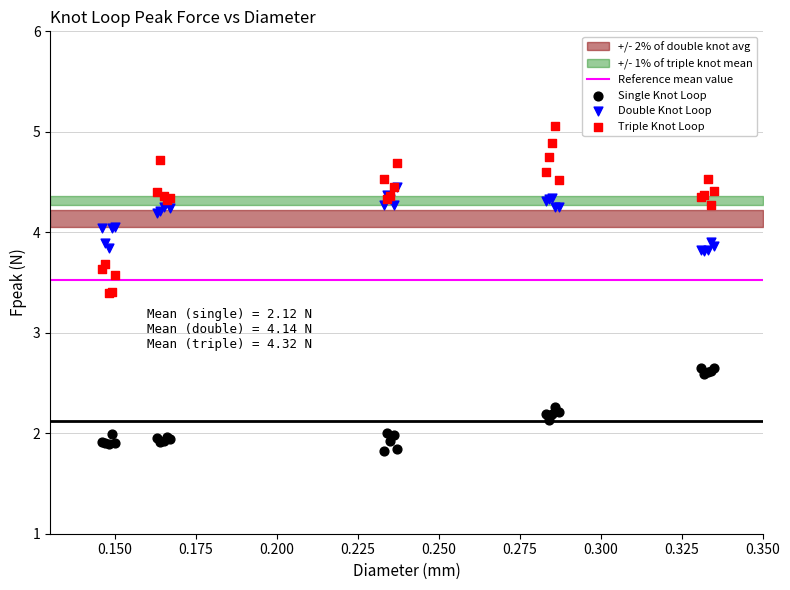

Which series reaches the maximum Y coordinate?

Triple Knot Loop